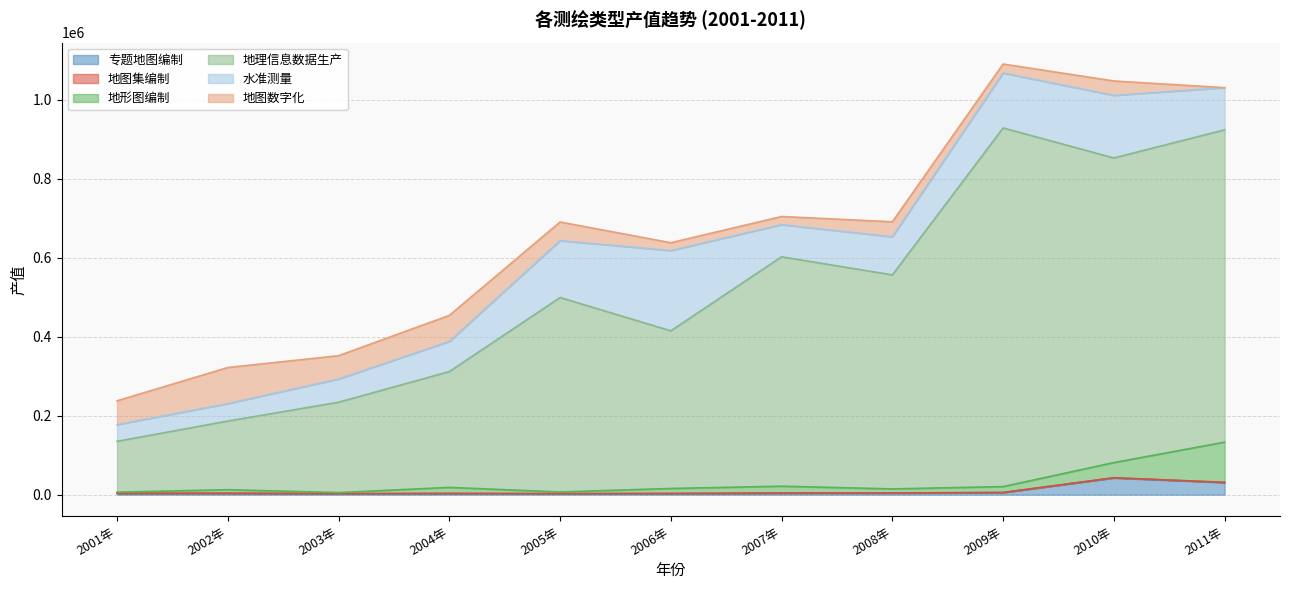

What is the label of the 7th point from the right?

2005年